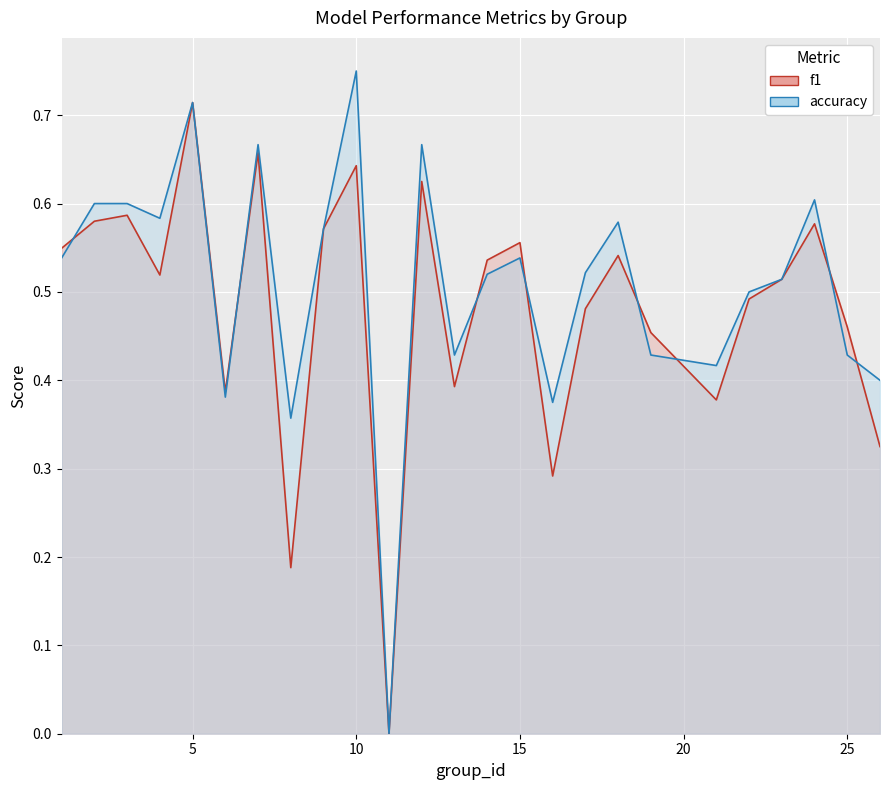

Rank the series by their average value, from highest to lowest.

accuracy, f1